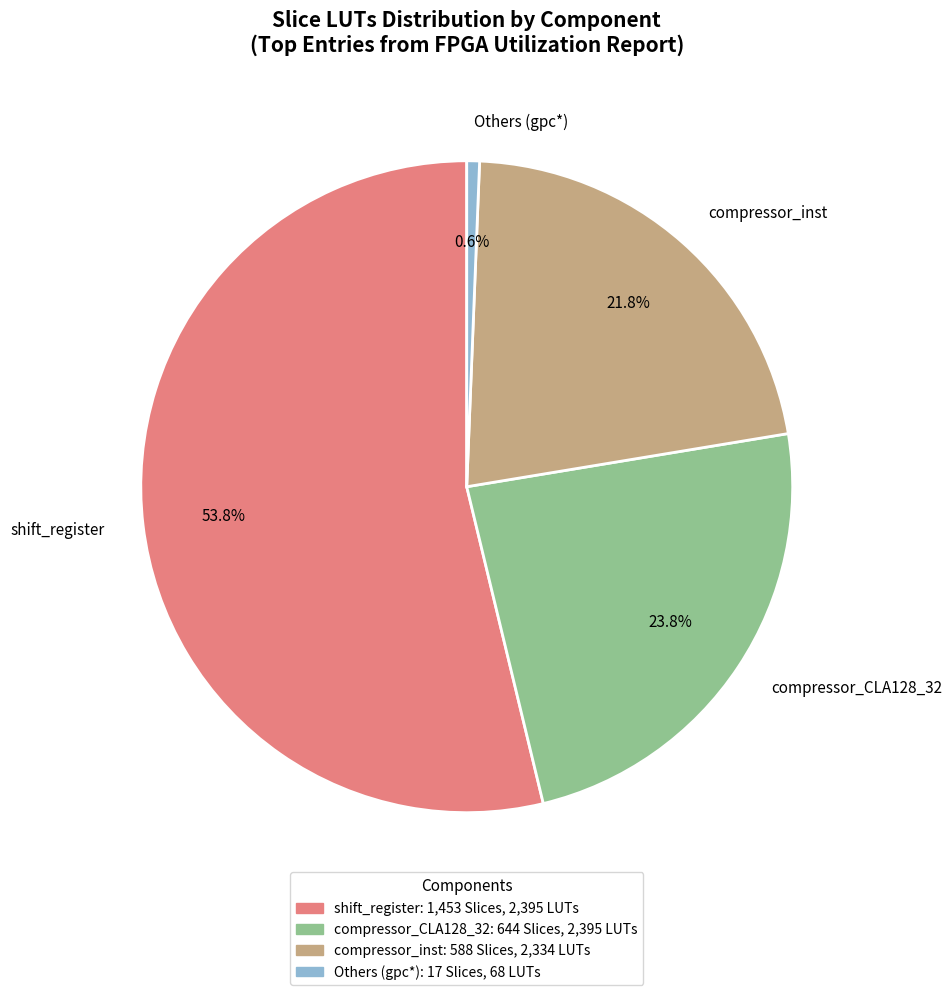

Which category has the smallest portion of the pie?

Others (gpc*)